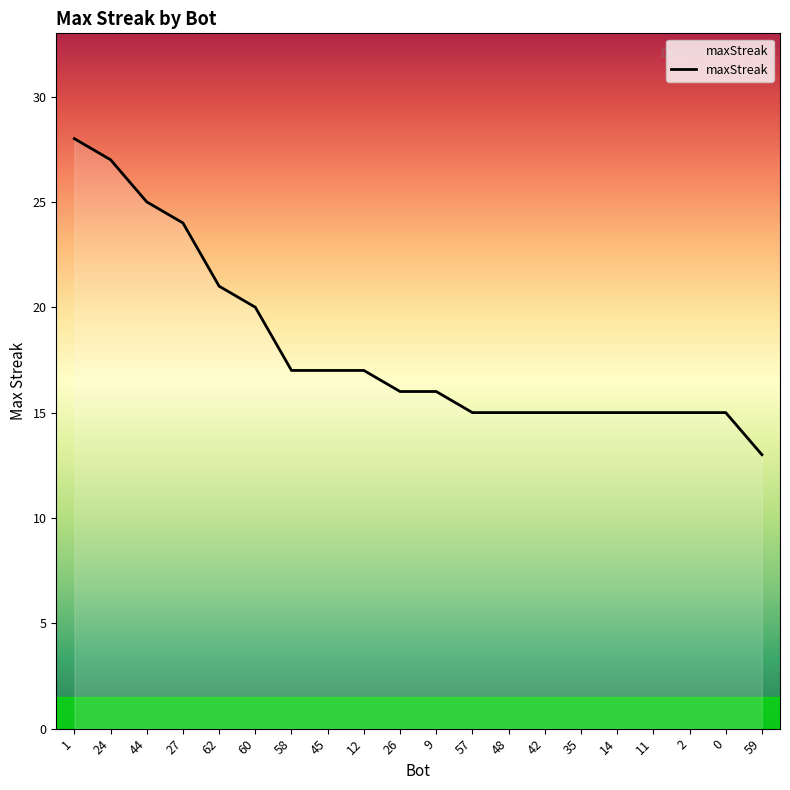

True or false: the data shows 26 at 60.

False